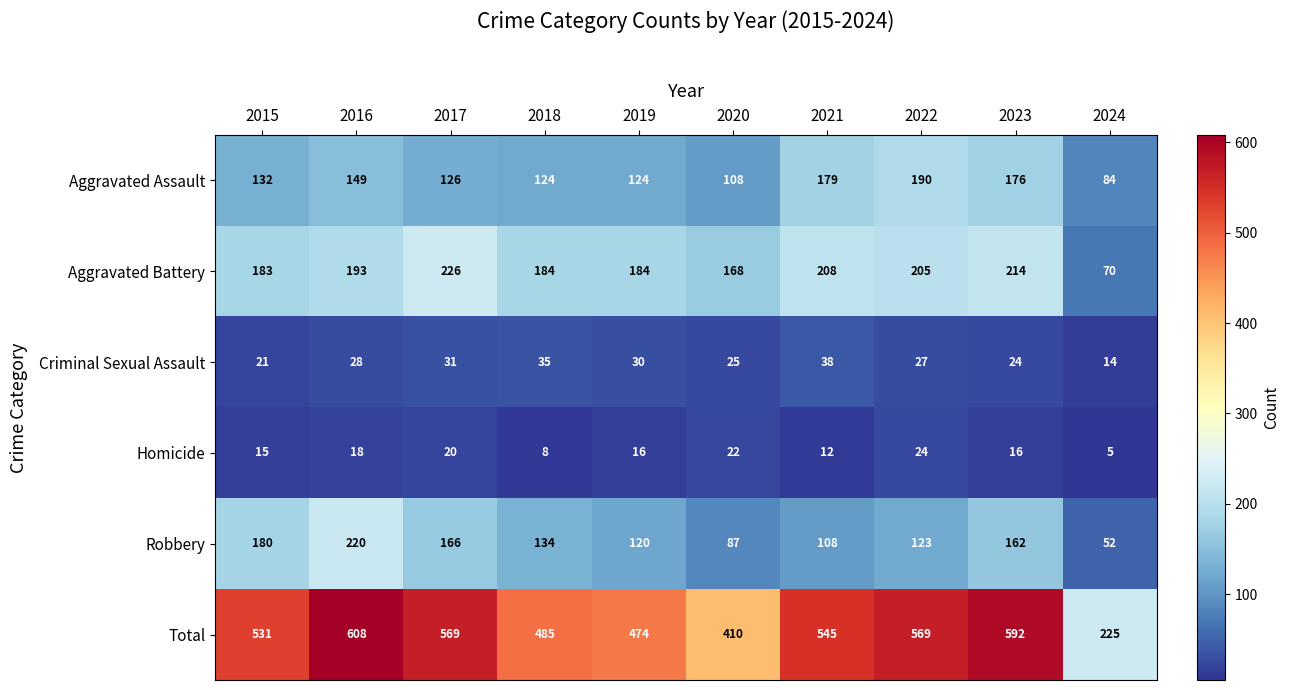

True or false: Homicide has a value of 22 at 2023.

False